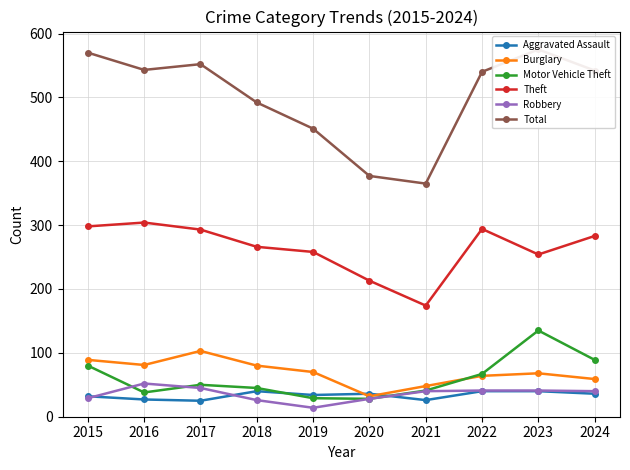

At how many categories does at least one series exceed 66?

10